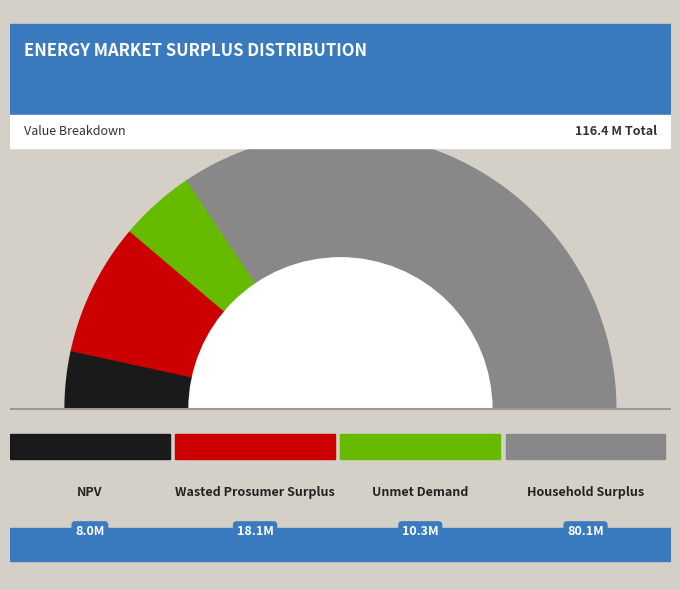

To the nearest percent, what percentage of the pie is Household Surplus?

69%